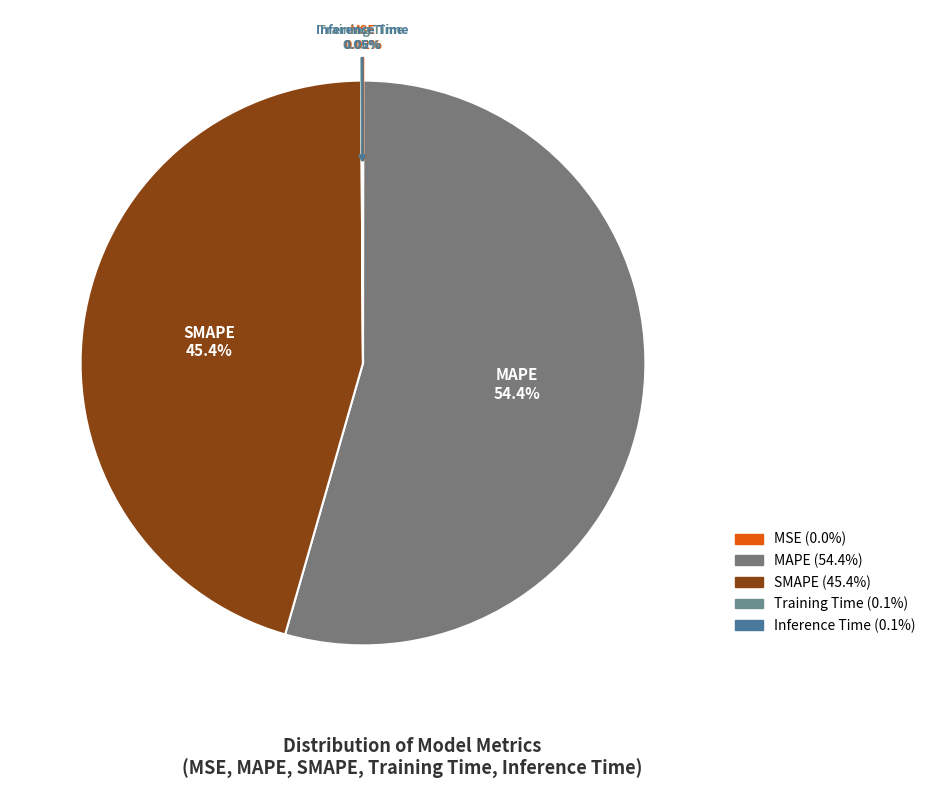

Does any single category account for the majority?

Yes